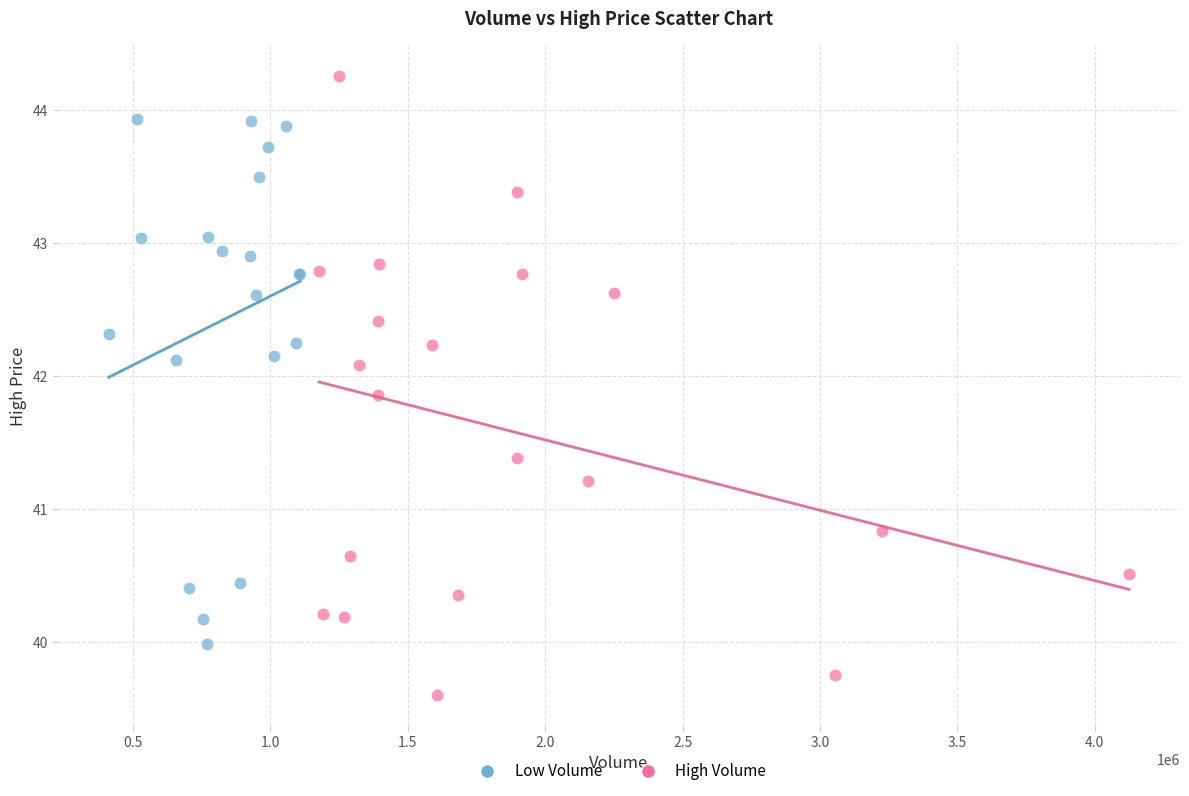

Which series has the widest spread of Y values?

High Volume